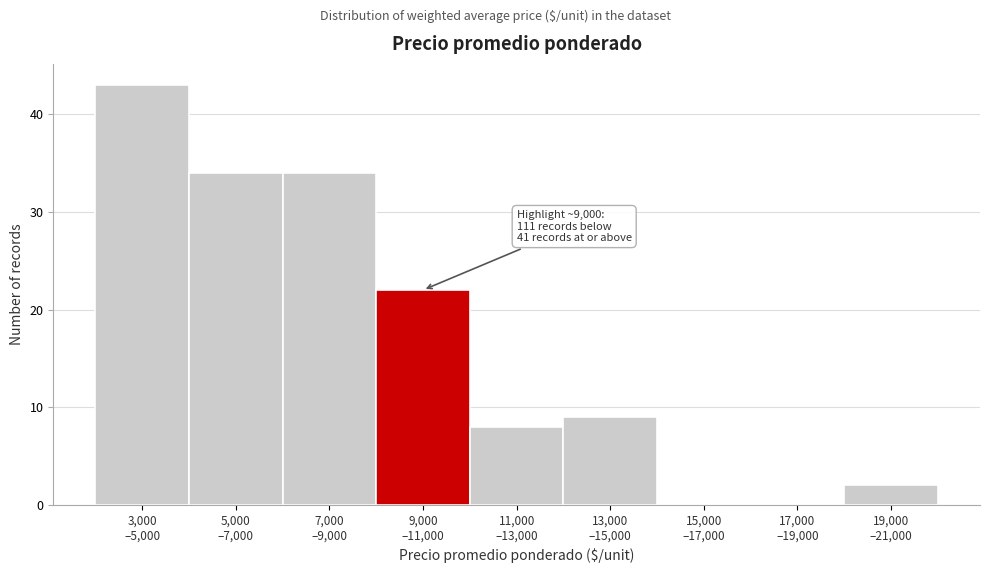

What is the greatest value displayed?

43